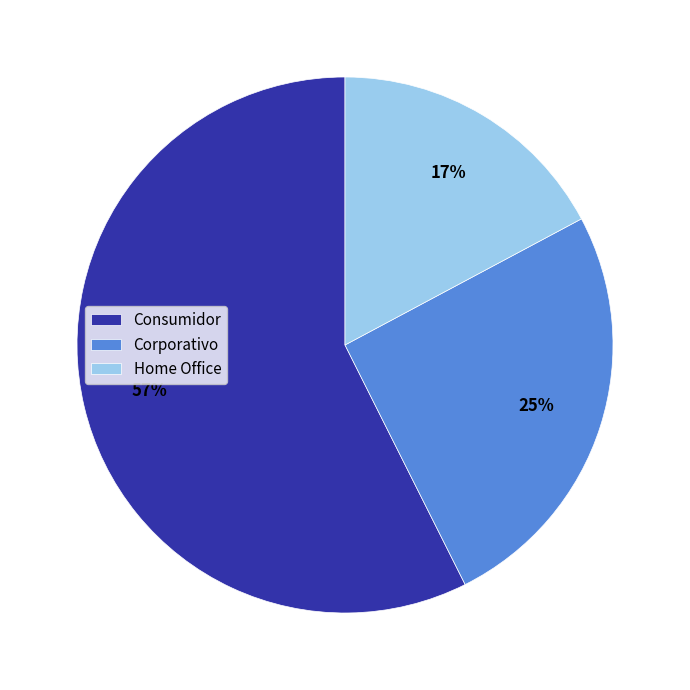

To the nearest percent, what is the average slice percentage?

33%